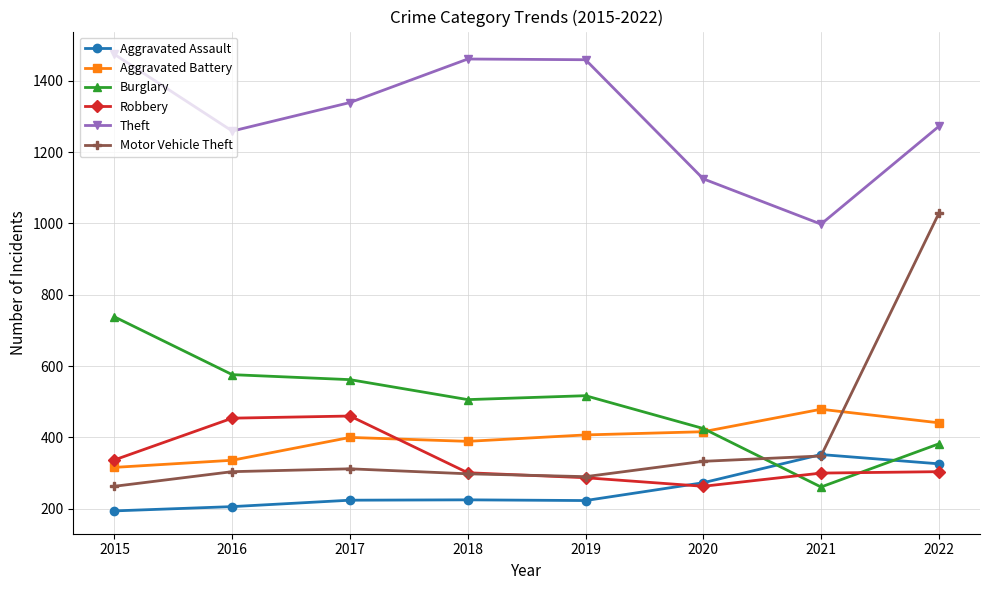

At how many categories does at least one series exceed 472?

8